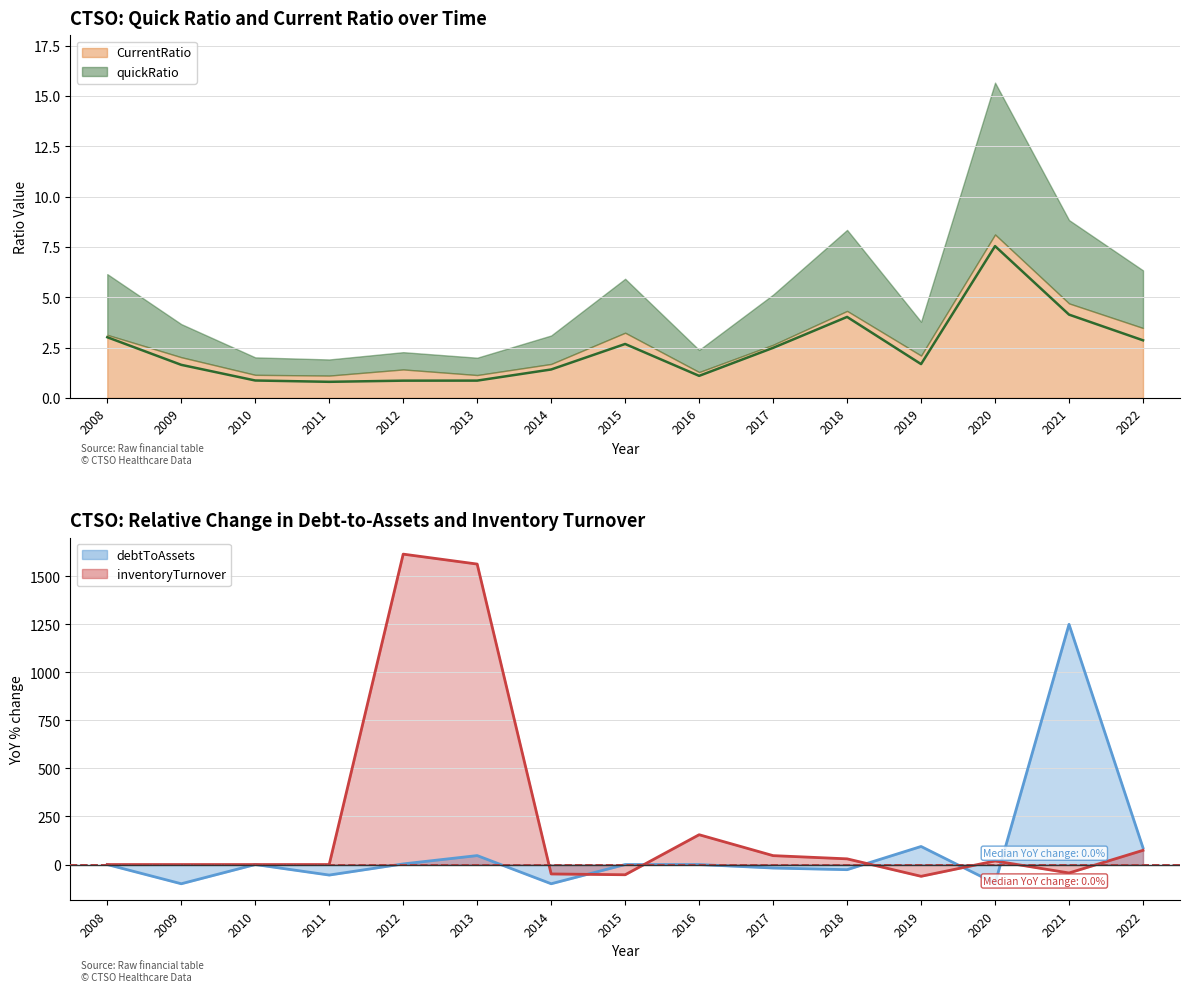

At which category does debtToAssets (line) reach its first local valley?

2009